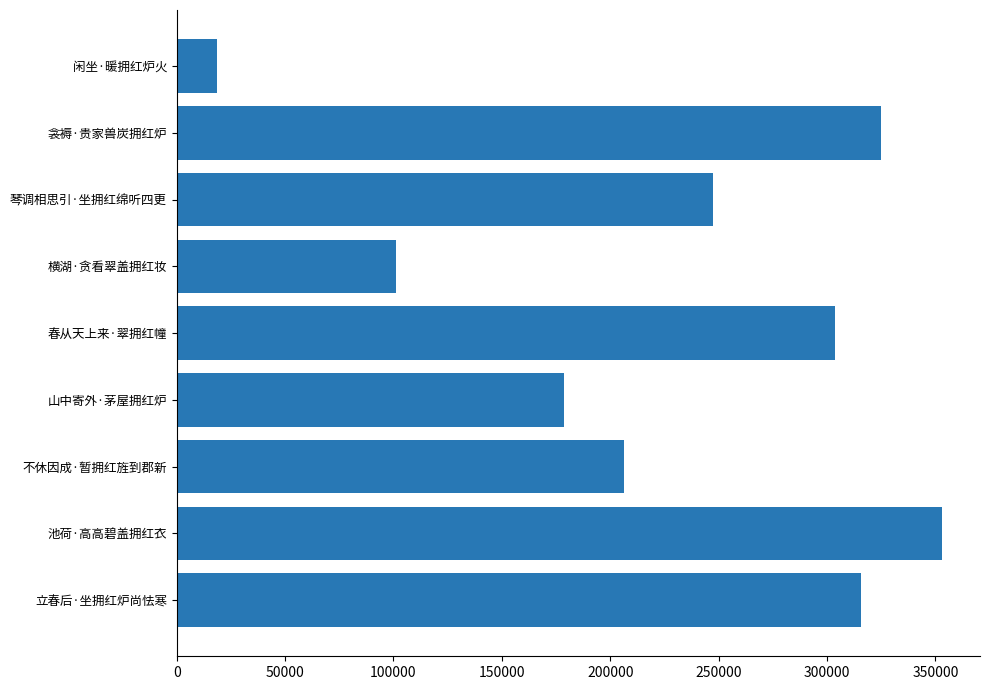

The chart shows a value of 206460 at 不休因成·暂拥红旌到郡新. True or false?

True